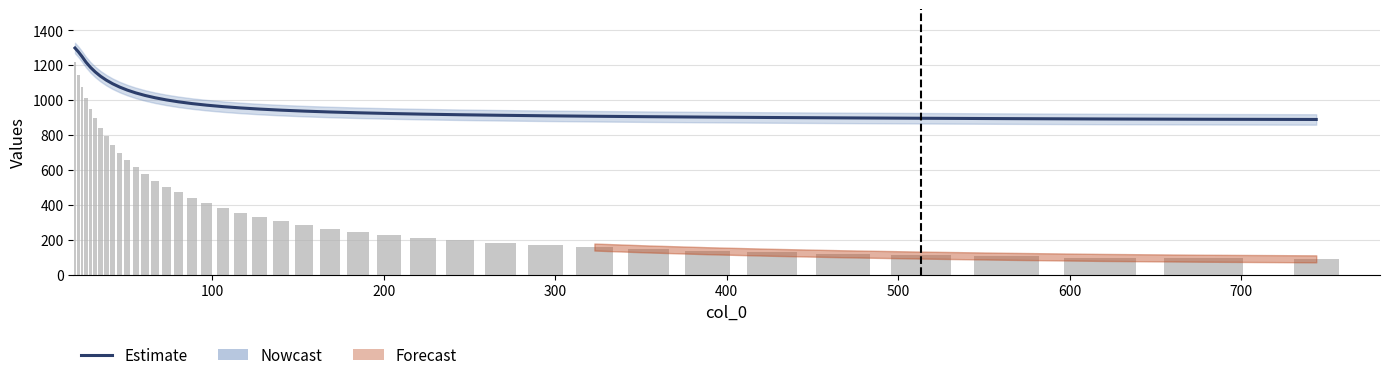

True or false: col_2 has a value of 214.1 at 34.

False